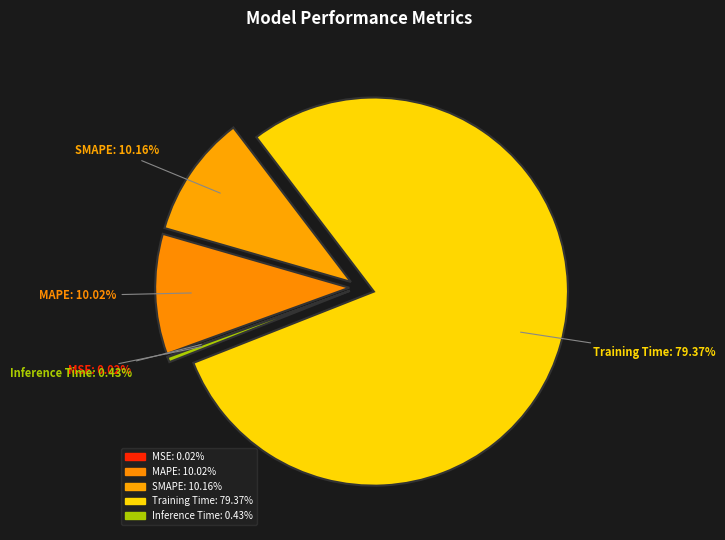

Combined, do Training Time and MAPE account for over 50%?

Yes